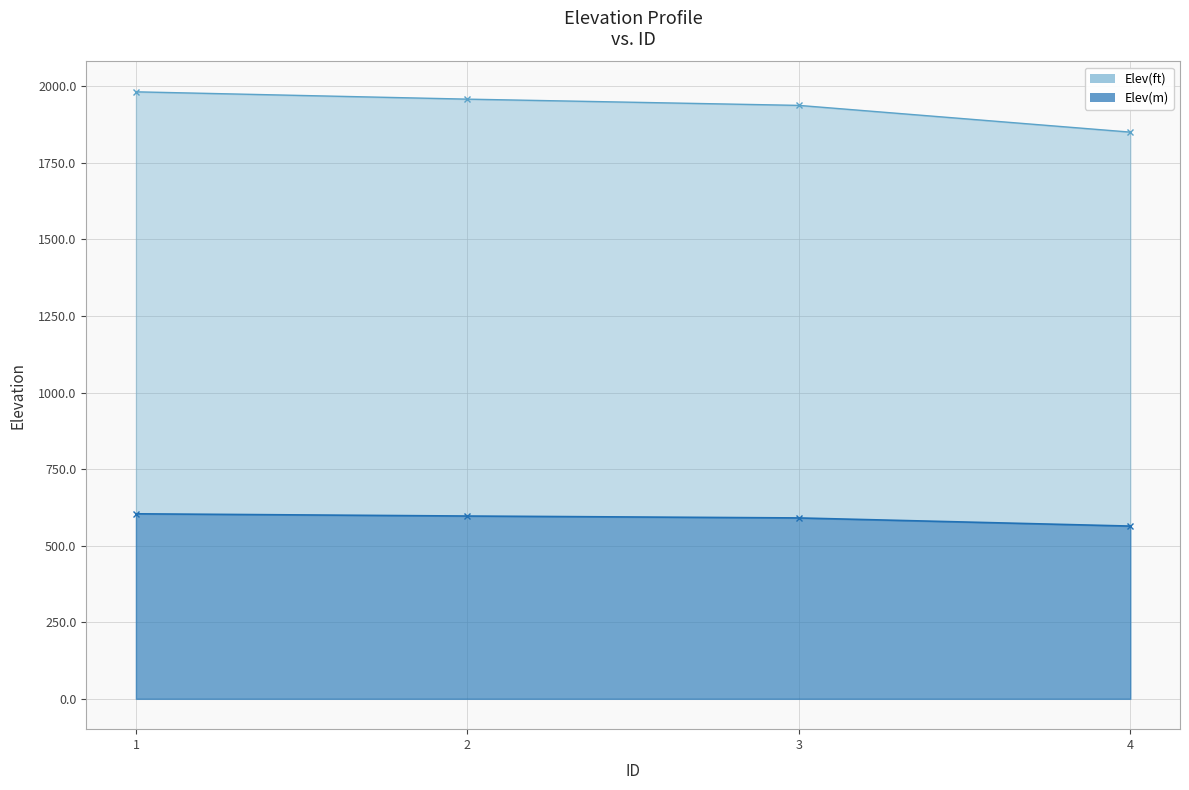

What is the difference between the highest and lowest values at 1?

1378.0